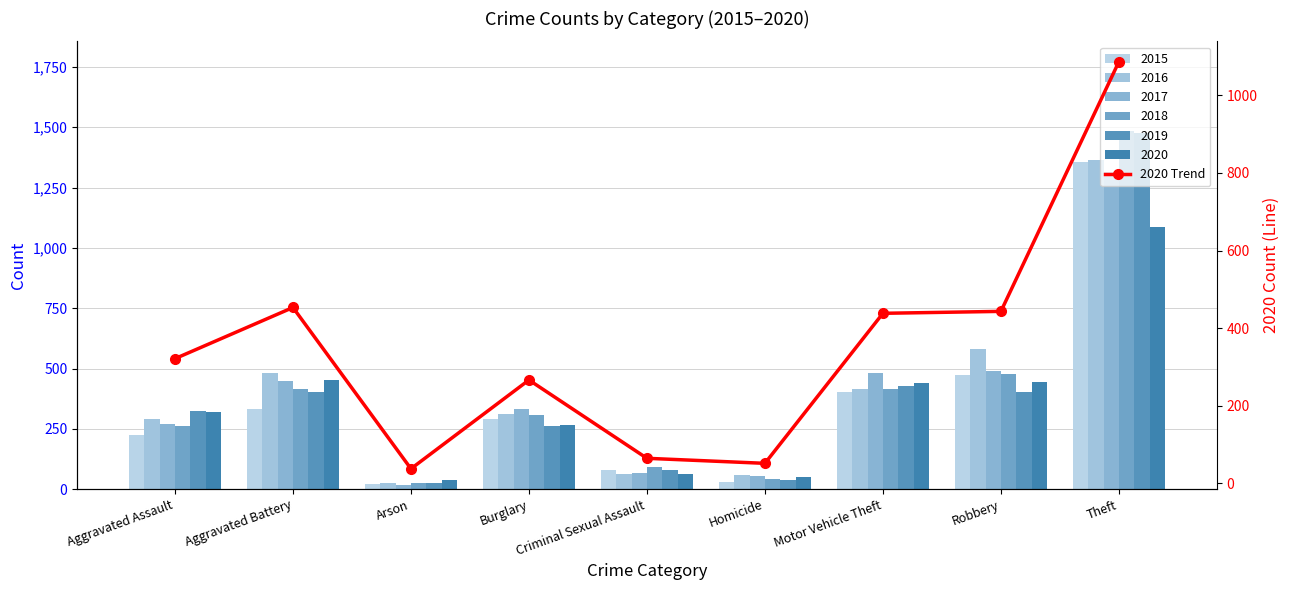

The value at Arson is 37. True or false?

True